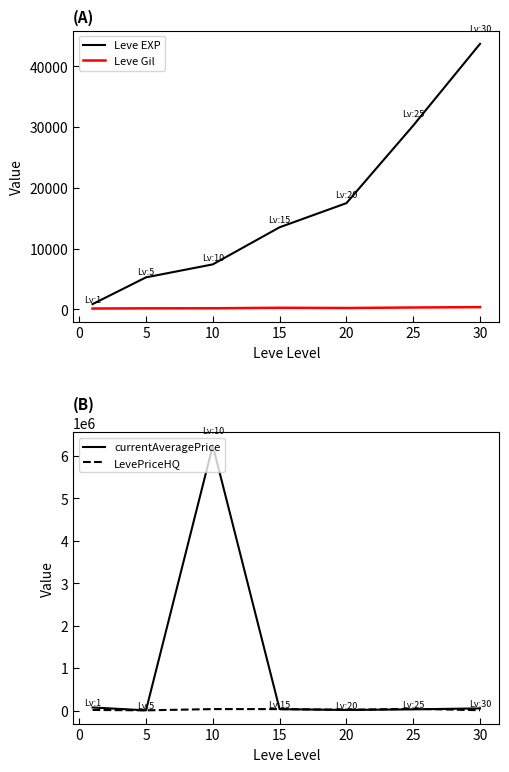

What is the maximum value for Leve EXP?

43730.0